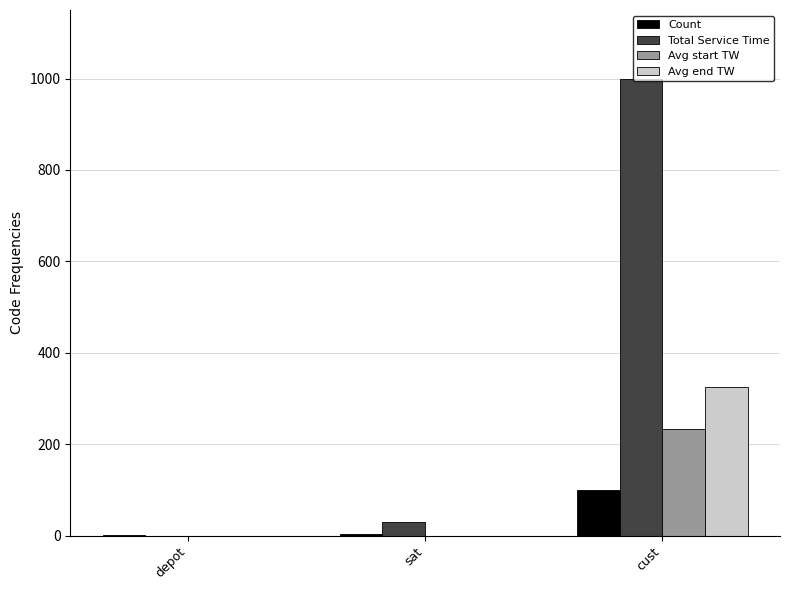

What is the total value across all series at cust?

1658